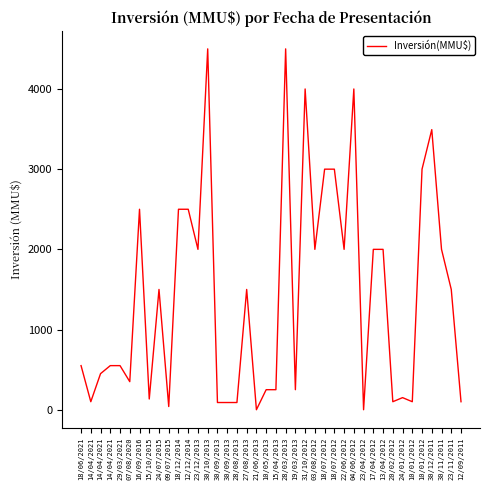

Reading right to left, list all the values displayed in this chart.

12/09/2011=100	23/11/2011=1500	30/11/2011=2000	30/12/2011=3493	10/01/2012=3000	10/01/2012=100	24/01/2012=151	20/02/2012=100	13/04/2012=2000	17/04/2012=2000	23/04/2012=0	04/06/2012=4000	22/06/2012=2000	18/07/2012=3000	18/07/2012=3000	03/08/2012=2000	31/10/2012=4000	19/03/2013=250	28/03/2013=4500	15/04/2013=250	10/05/2013=250	21/06/2013=0	27/08/2013=1500	28/08/2013=90	30/09/2013=90	30/09/2013=90	30/10/2013=4500	23/12/2013=2000	12/12/2014=2500	18/12/2014=2500	09/07/2015=40	24/07/2015=1500	15/10/2015=134	16/09/2016=2500	07/08/2020=350	29/03/2021=550	14/04/2021=550	14/04/2021=450	14/04/2021=100	18/06/2021=550